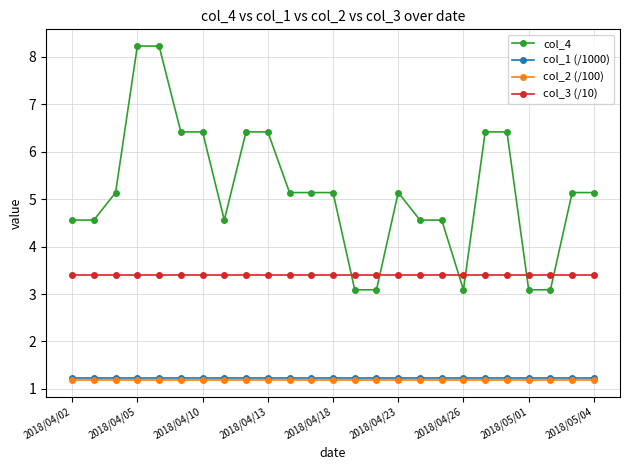

What is the lowest value of the col_2 (/100) series?

1.2